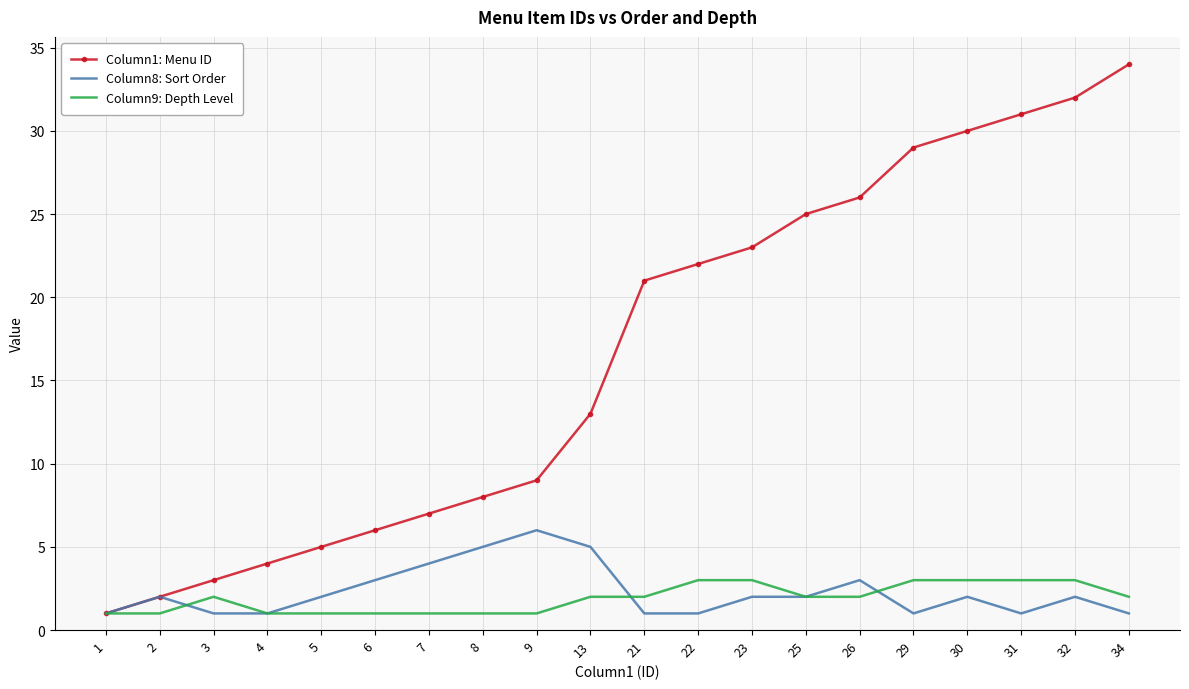

The value of Column8: Sort Order at 30 is 2. True or false?

True